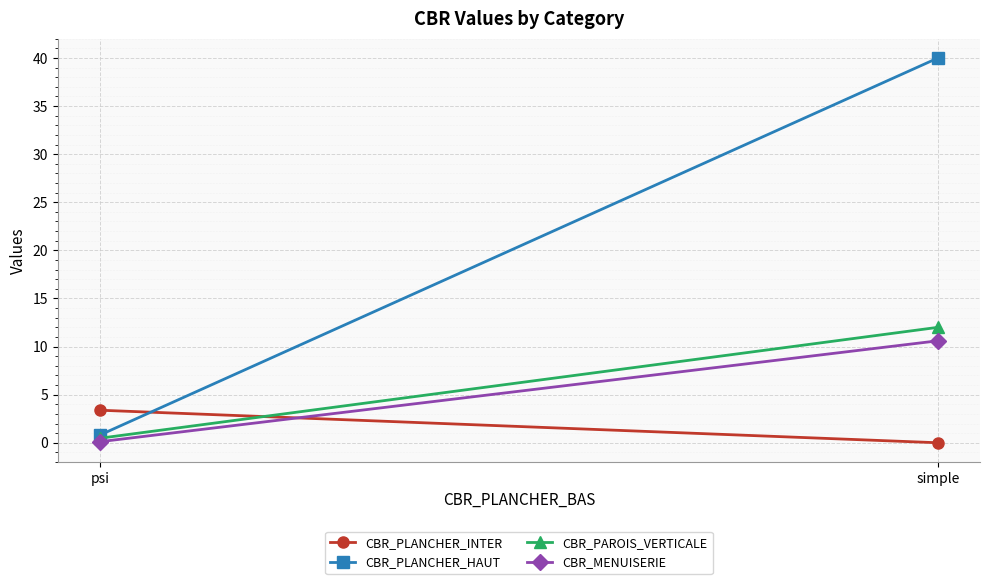

What is the minimum value for CBR_PAROIS_VERTICALE?

0.5